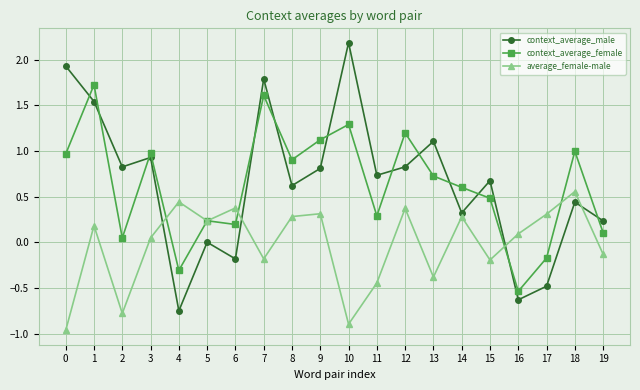

Where does the average_female-male series first go above 0?

1